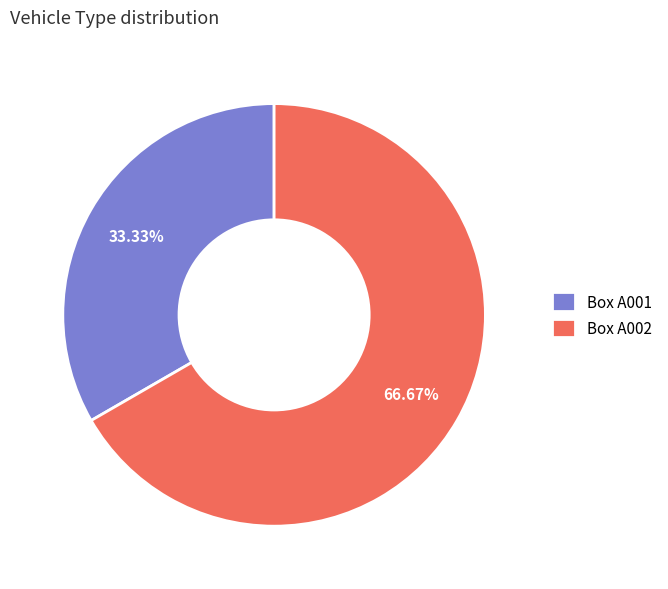

To the nearest percent, what is the combined percentage of Box A002 and Box A001?

100%